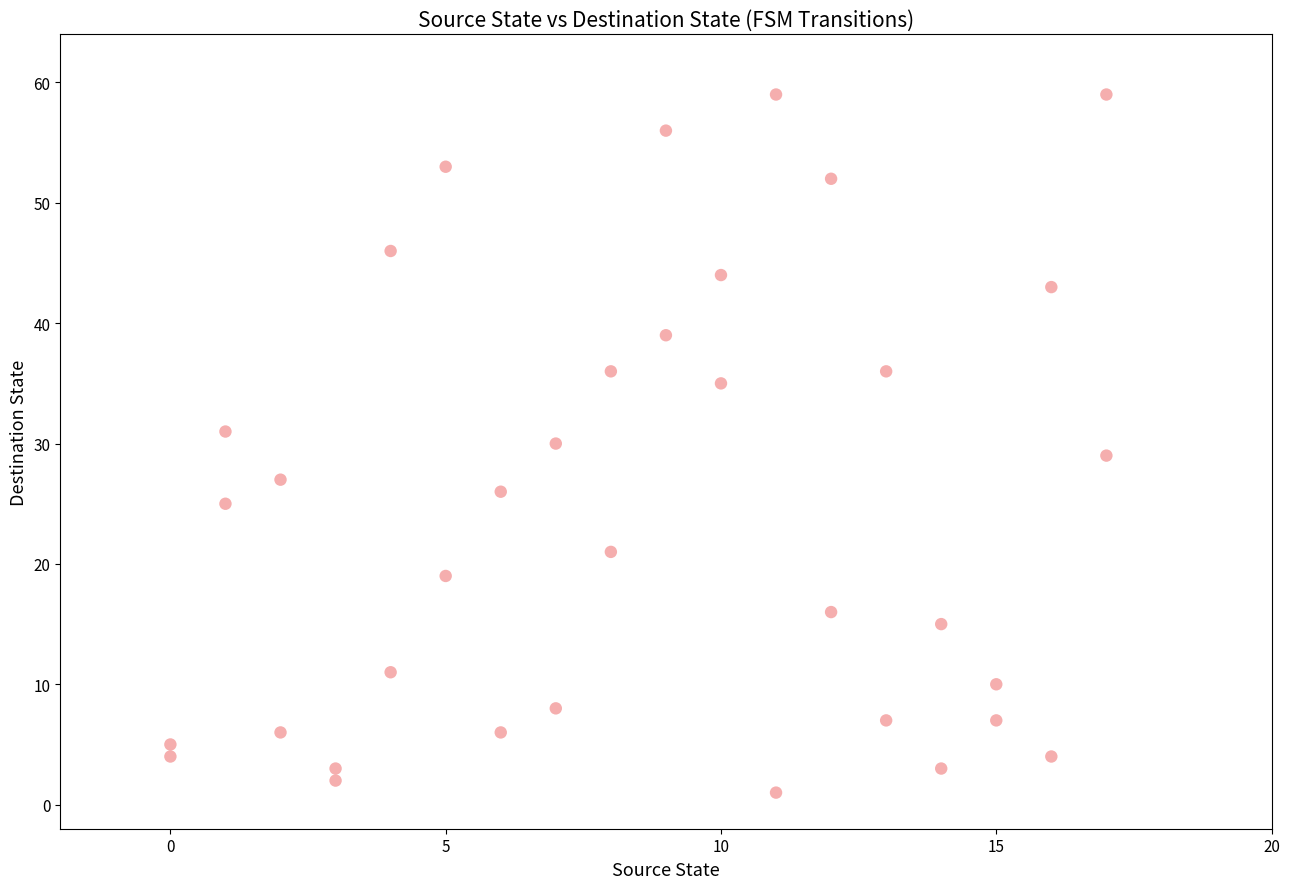

What is the range of Y values (max minus min)?

58